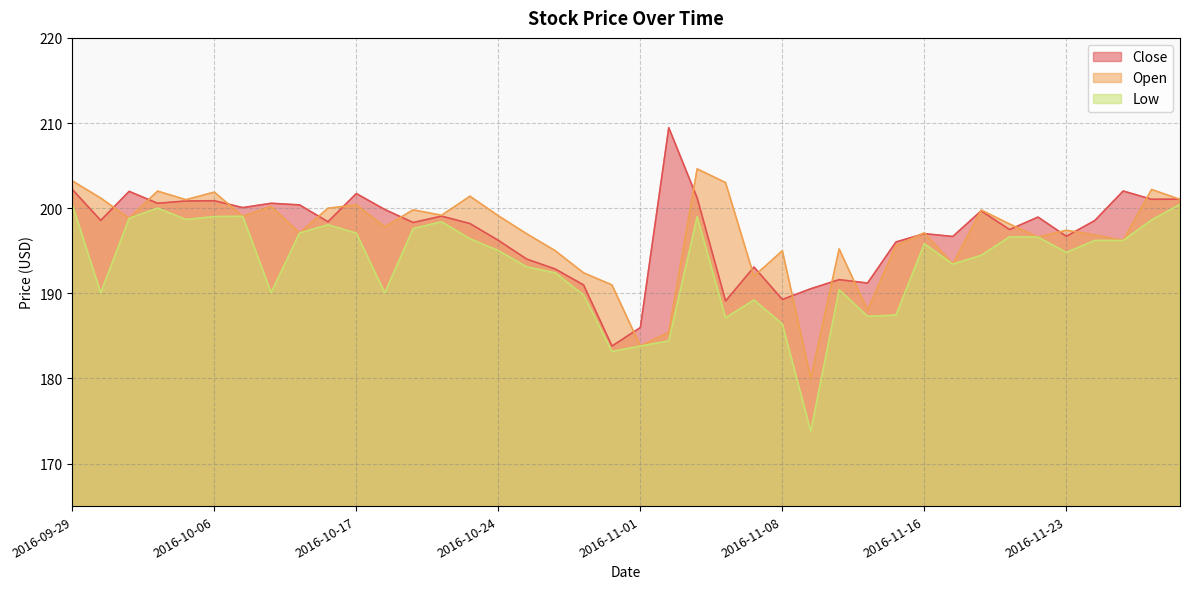

Reading left to right, list all the values displayed in this chart.

Close: 202.2	198.6	202.0	200.6	200.8	200.9	200.1	200.6	200.4	198.4	201.7	199.8	198.3	199.1	198.2	196.2	194.0	192.9	191.0	183.8	186.0	209.4	201.2	189.1	193.1	189.3	190.5	191.6	191.2	196.0	197.0	196.7	199.7	197.5	198.9	196.7	198.5	202.0	201.0	201.1
Open: 203.2	201.2	198.8	202.0	201.0	201.9	199.0	200.2	197.1	200.0	200.4	197.8	199.8	199.2	201.4	199.1	197.0	195.0	192.4	191.0	183.8	185.4	204.6	203.0	192.0	195.0	180.0	195.2	188.0	195.6	197.1	193.4	199.8	198.1	196.6	197.4	196.9	196.2	202.2	201.0
Low: 200.4	190.1	198.8	200.0	198.7	199.0	199.0	190.1	197.1	198.0	197.1	190.1	197.6	198.4	196.4	195.0	193.1	192.4	189.8	183.2	183.8	184.4	199.0	187.1	189.2	186.4	173.8	190.4	187.3	187.4	195.8	193.4	194.5	196.6	196.6	194.8	196.2	196.2	198.6	200.4